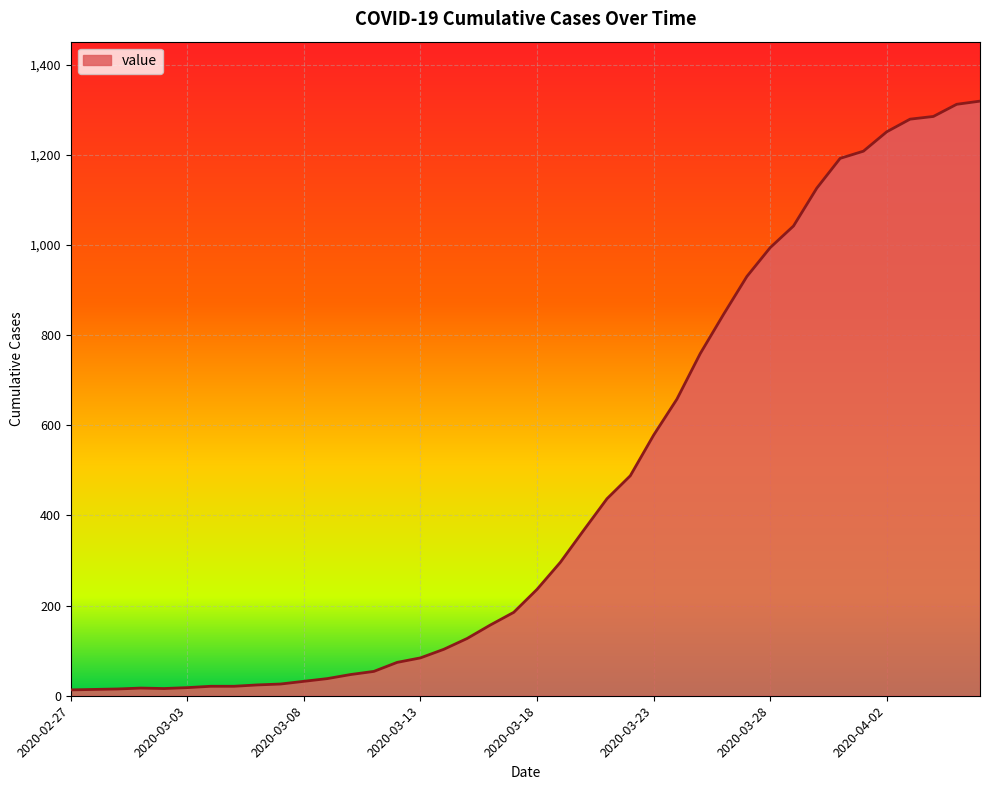

What is the greatest value displayed?

1319